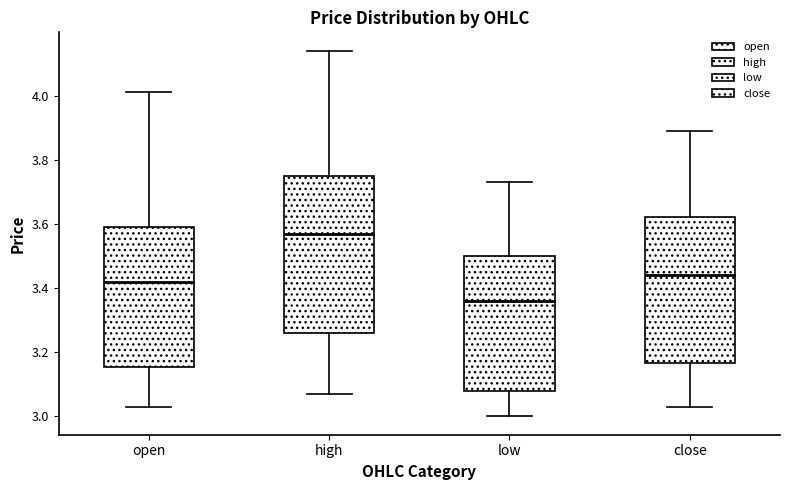

Which box's median line is the lowest?

low